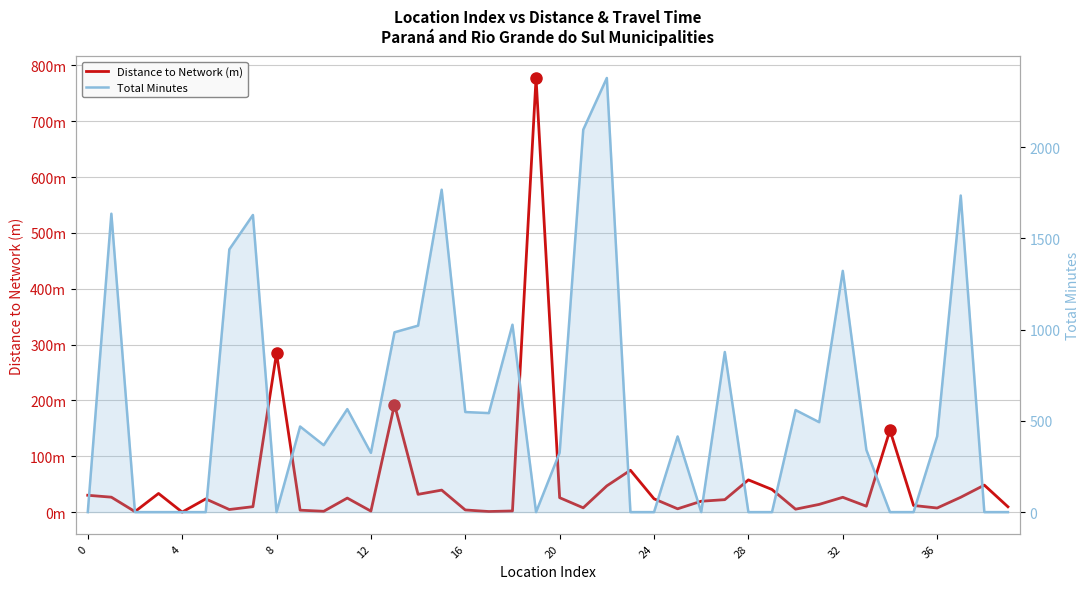

What is the highest value of the Total Minutes series?

2379.5